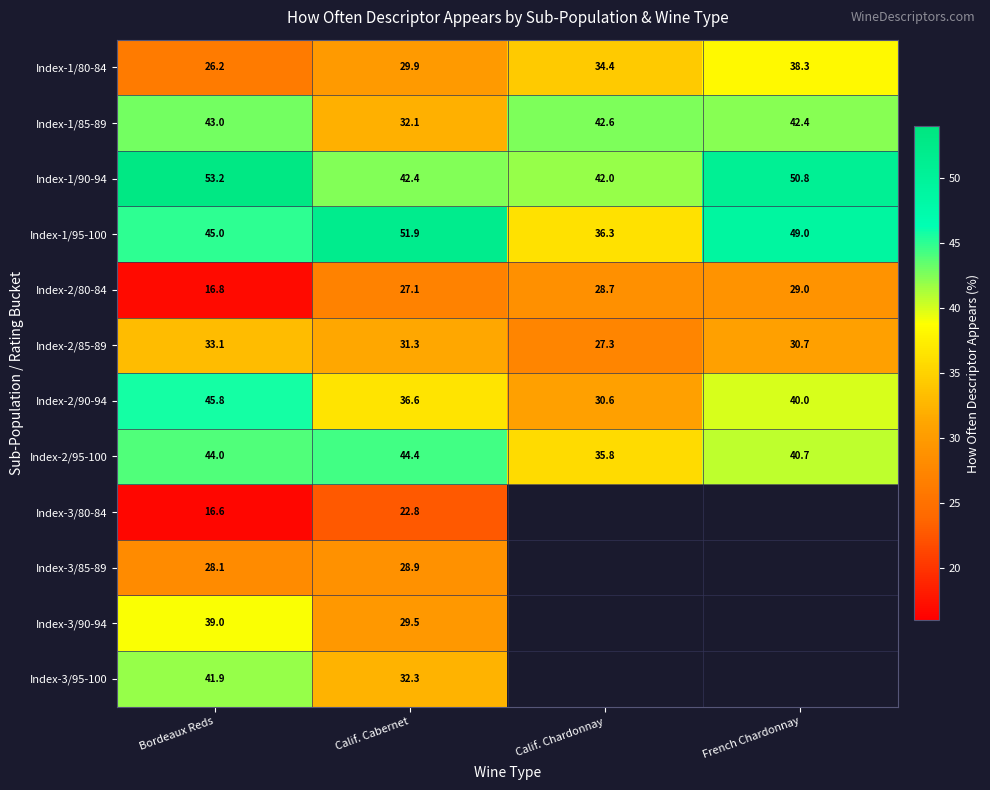

At which category does the chart reach its peak across all series?

Bordeaux Reds